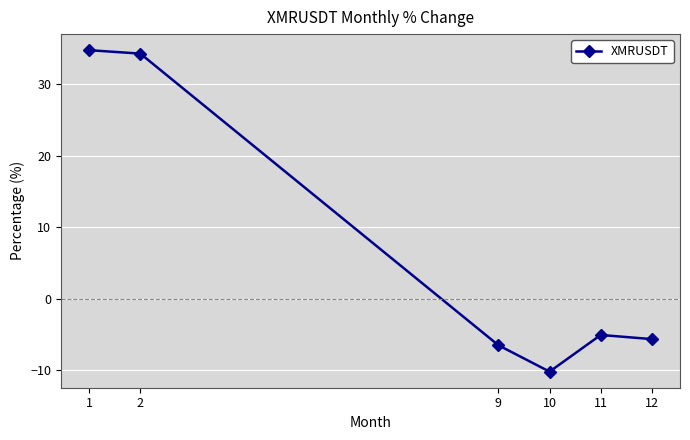

Count the number of categories in the chart.

6